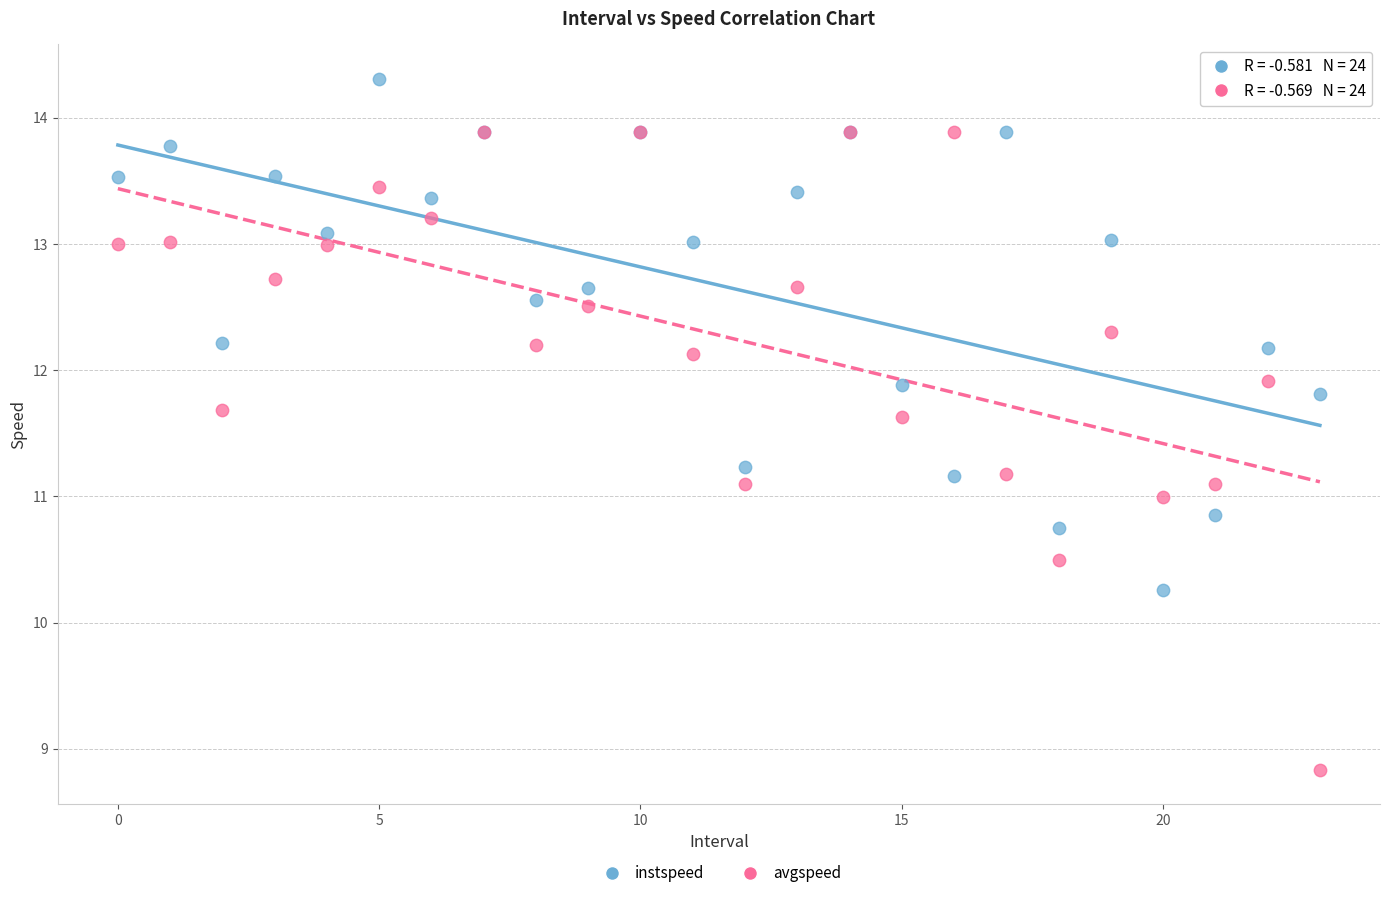

Which series contains the lowest Y value?

avgspeed